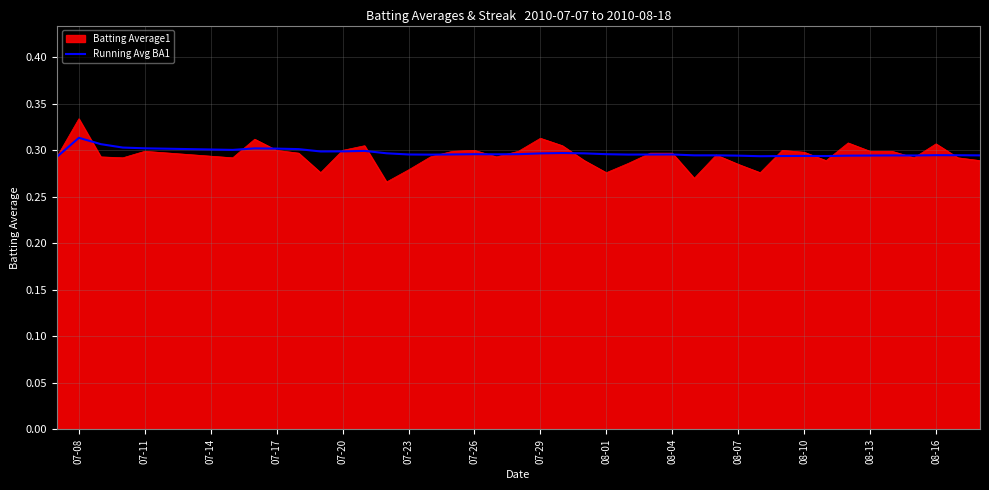

How many lines are shown in the chart?

2